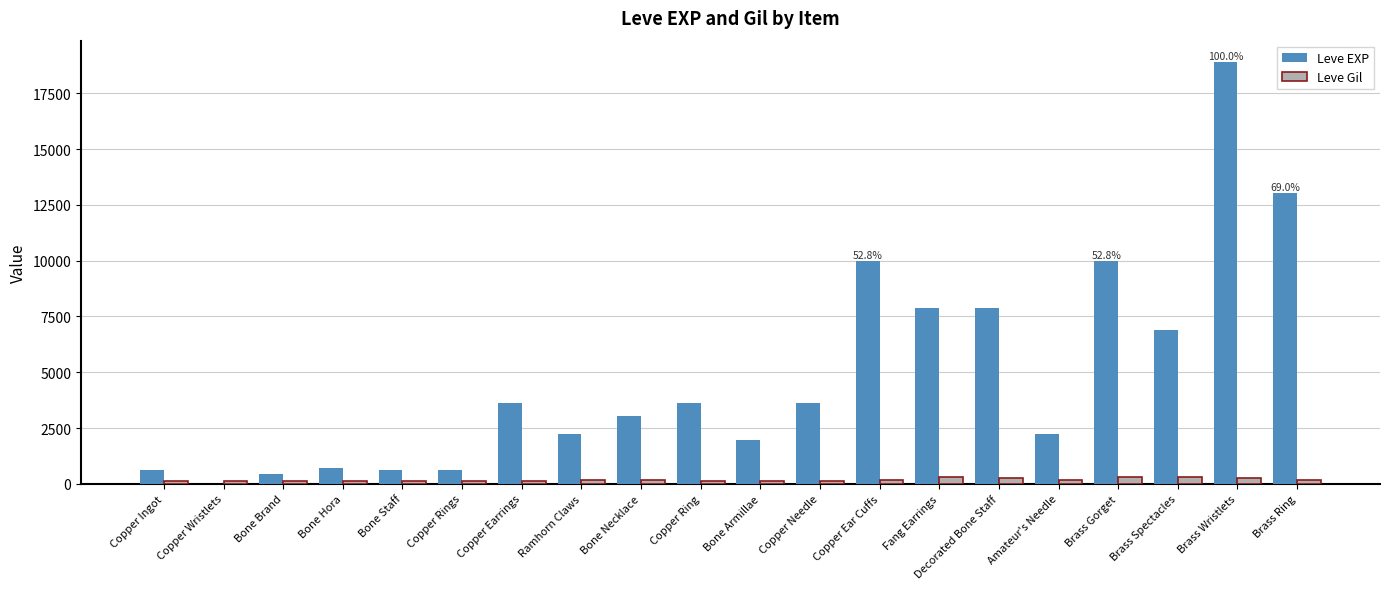

Which category has the highest value in the Leve EXP series?

Brass Wristlets